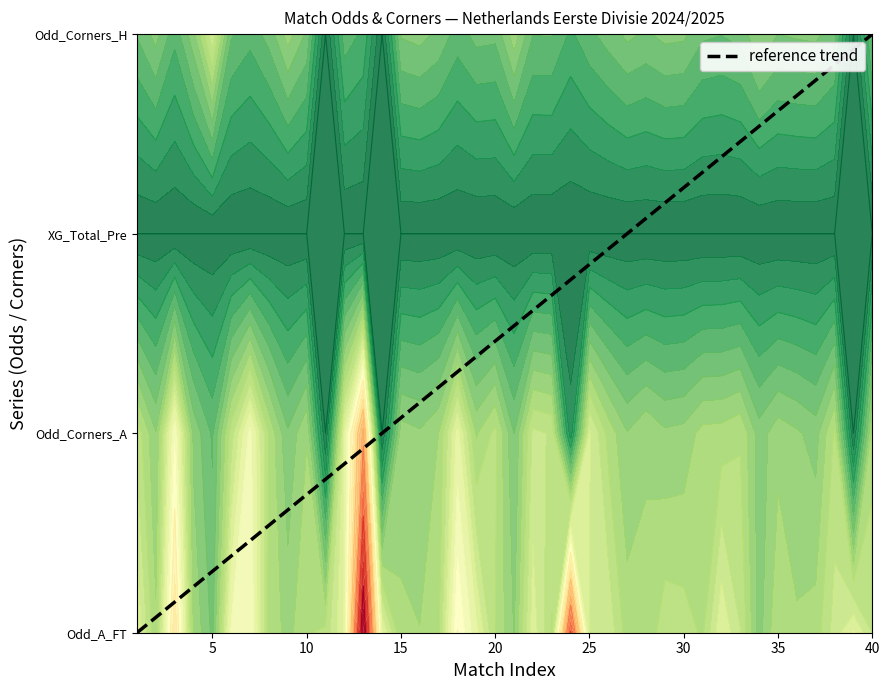

What is the difference between the second highest and minimum values?

2.9